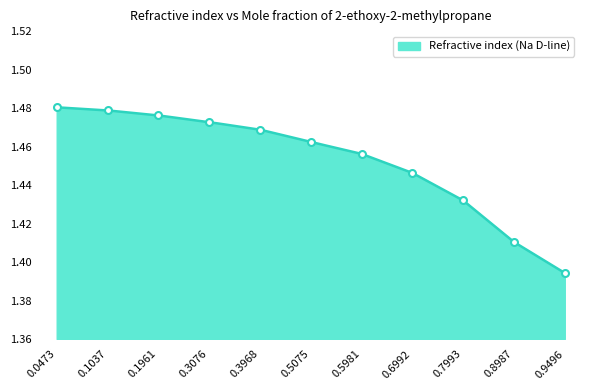

Between 0.9496 and 0.3076, which is larger?

0.3076